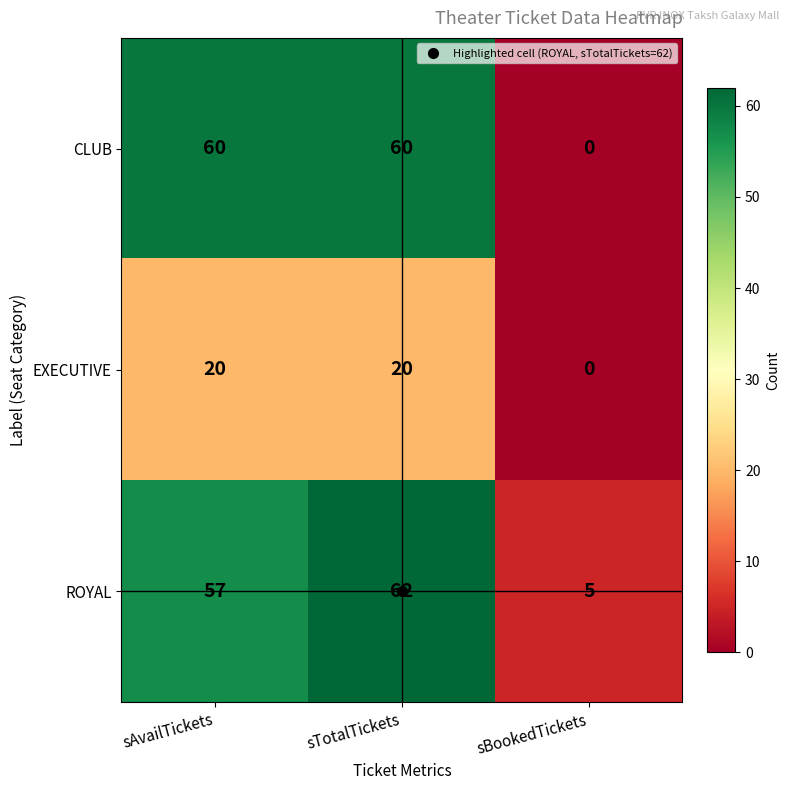

What is the difference between the ROYAL values at sAvailTickets and sTotalTickets?

5